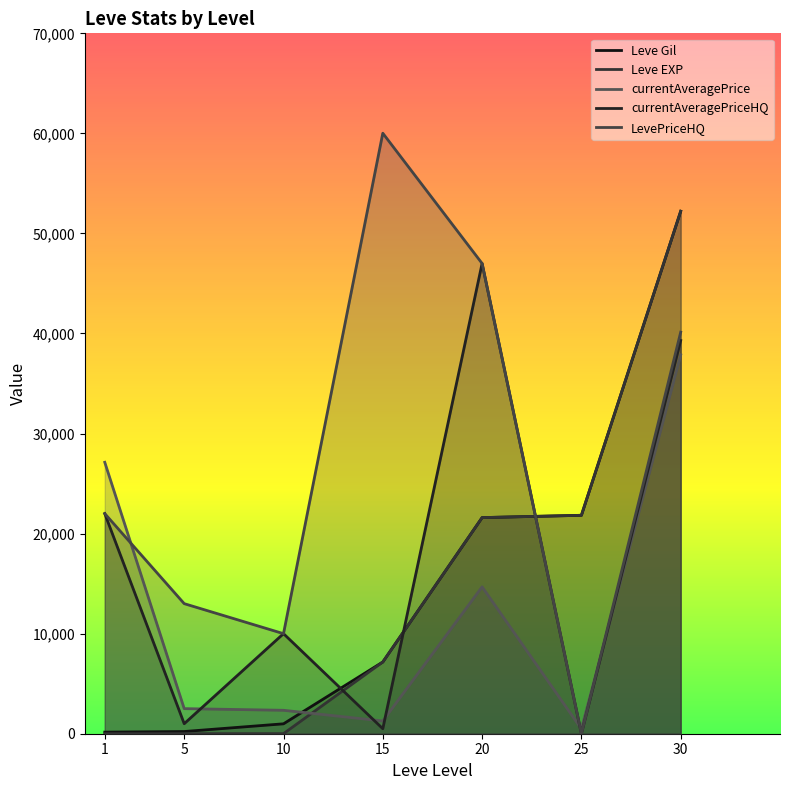

What value does the Leve EXP series have at 5?

5